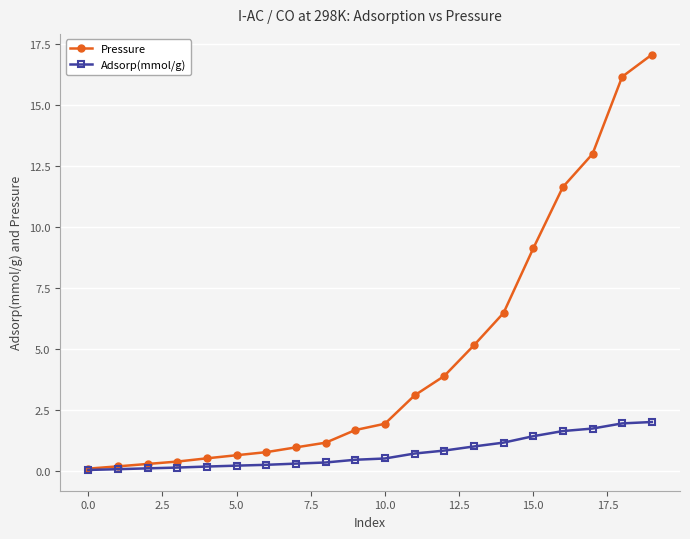

List the series in order of their overall mean, lowest first.

Adsorp(mmol/g), Pressure